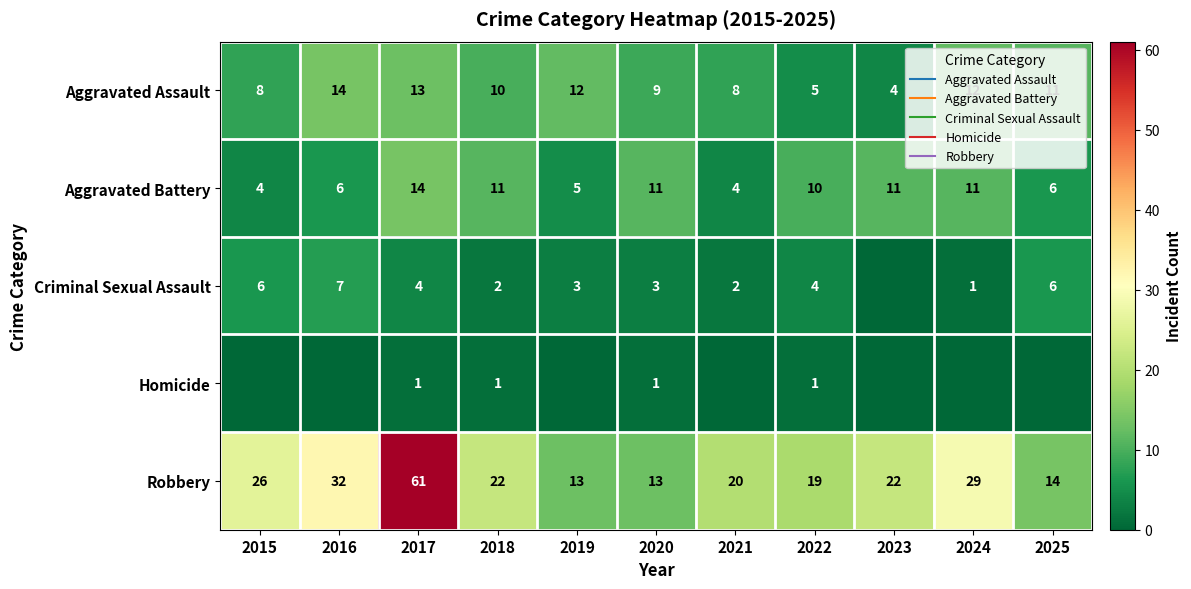

At which label does Criminal Sexual Assault first exceed 3?

2015